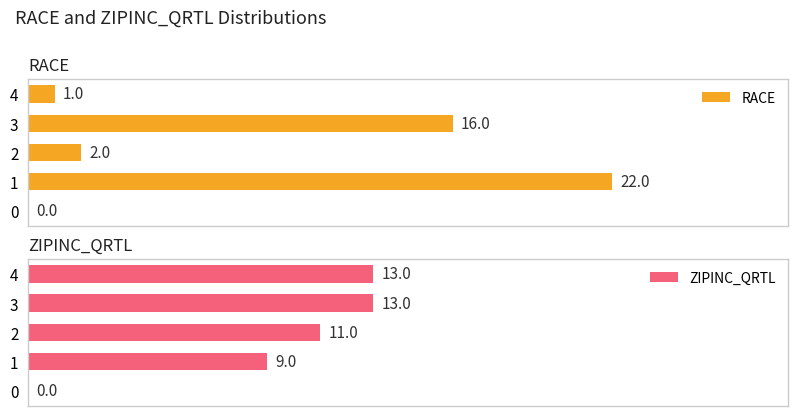

Reading left to right, list all the values displayed in this chart.

RACE: 0	22	2	16	1
ZIPINC_QRTL: 0	9	11	13	13